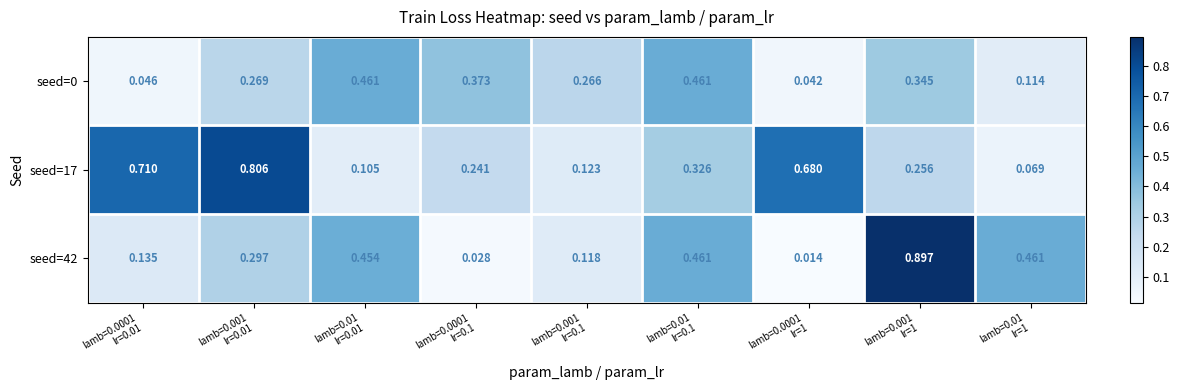

What is the spread (max minus min) of values at lamb=0.001
lr=0.01?

0.5